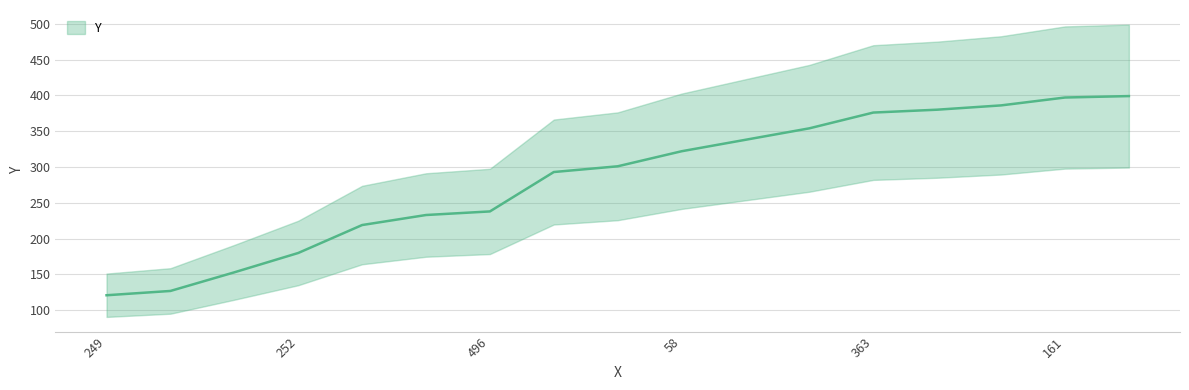

True or false: there are more than 1 points higher than both neighbors.

False